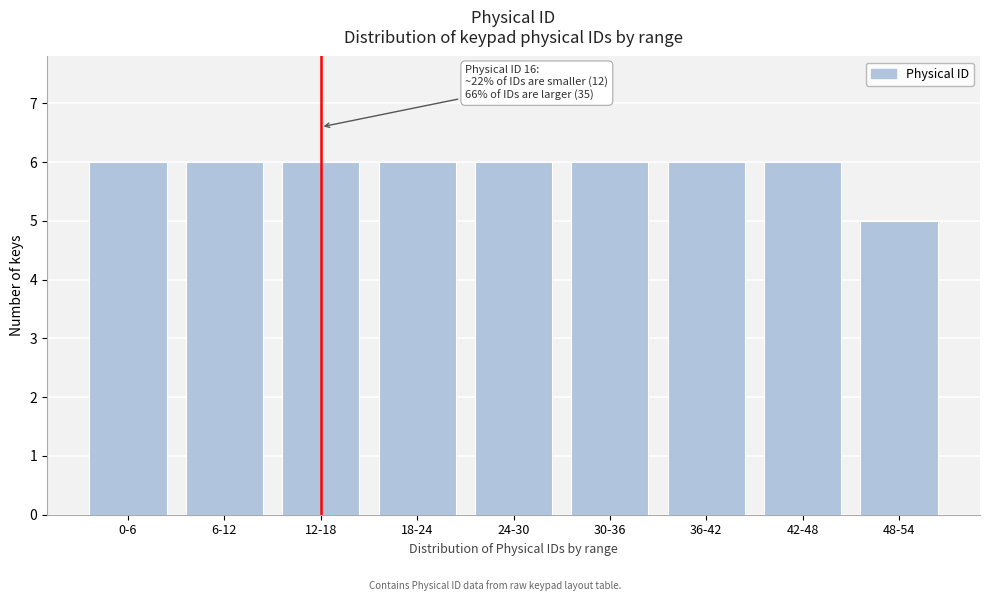

Reading right to left, transcribe all the data shown in this chart.

5	6	6	6	6	6	6	6	6